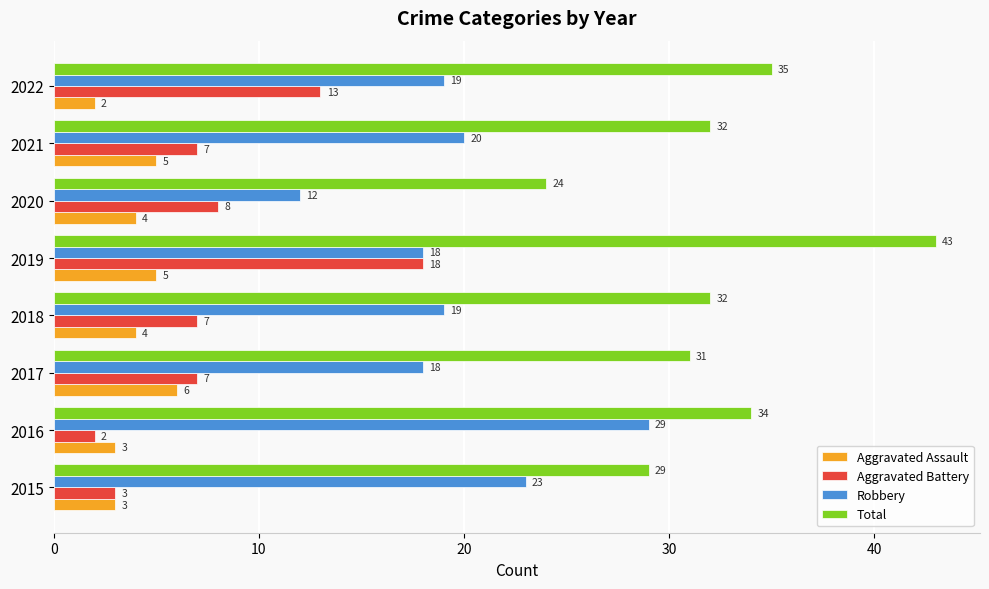

Rank the series by their maximum value, from highest to lowest.

Total, Robbery, Aggravated Battery, Aggravated Assault